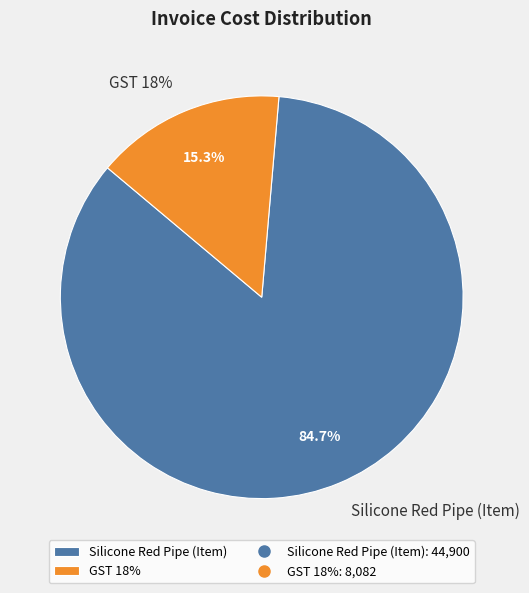

The GST 18% slice represents 15% of the pie. True or false?

True